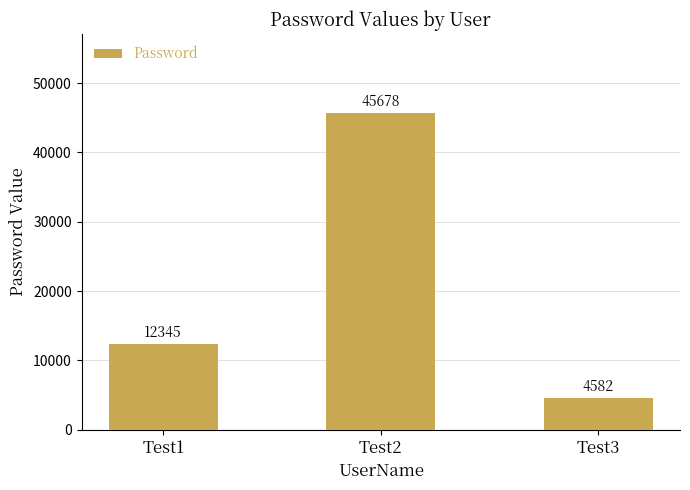

Is it true that the value at Test1 is 12345?

True